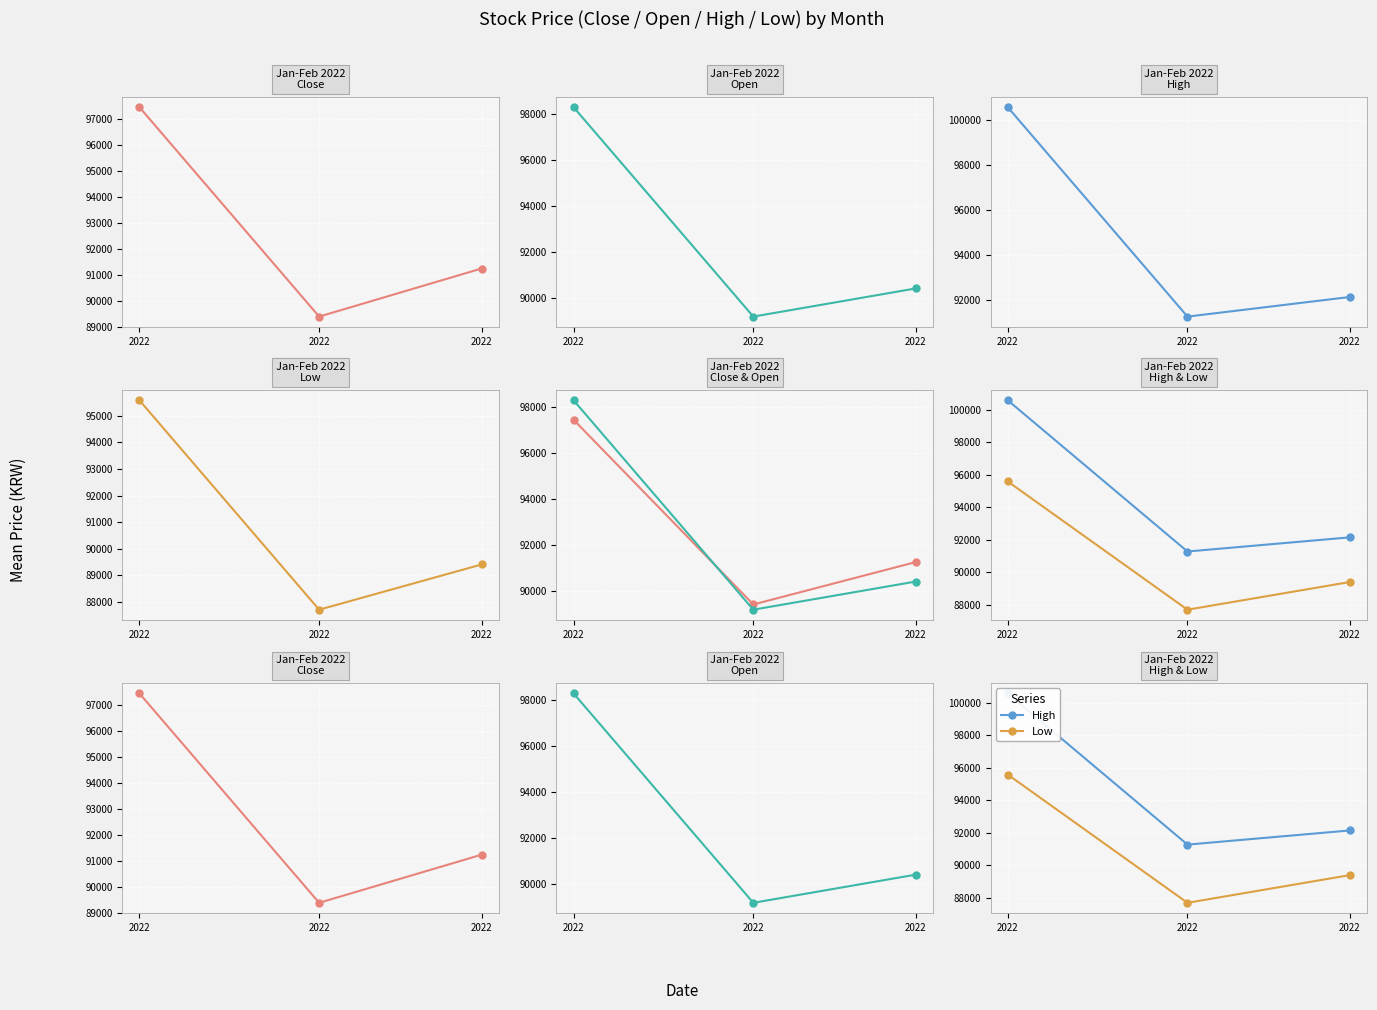

How many lines are shown in the chart?

4